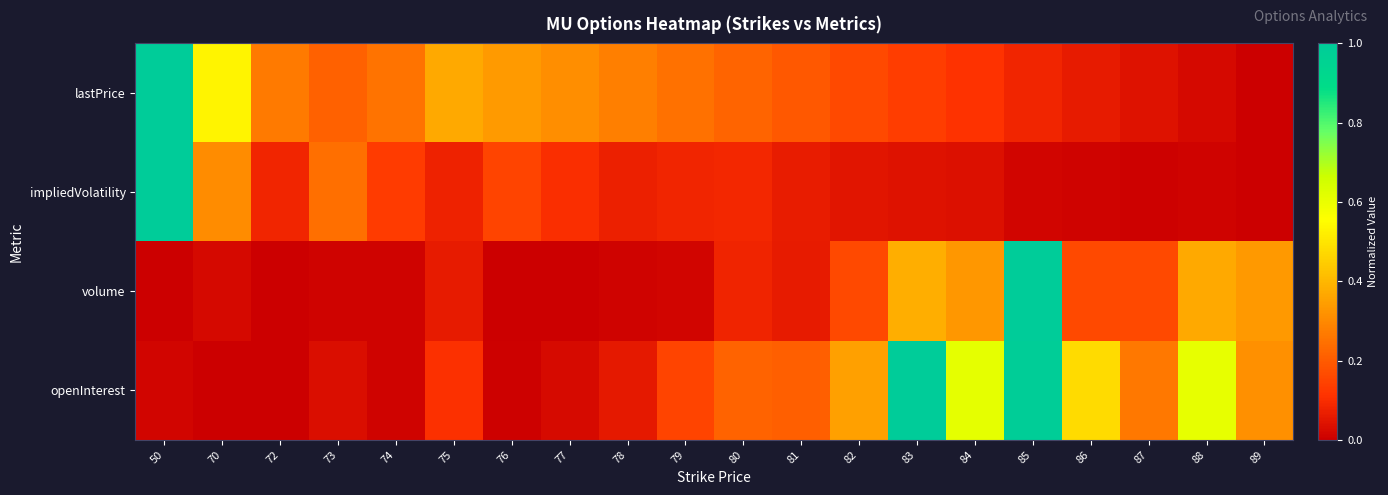

How many distinct data groups are displayed?

4